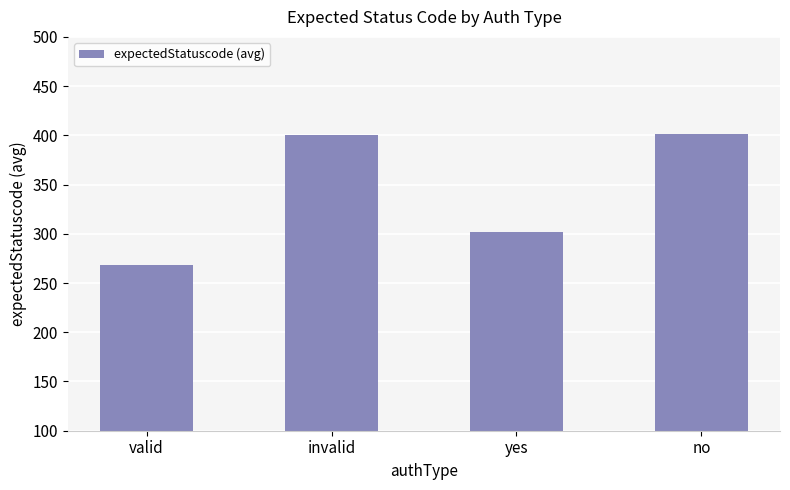

Where is the data nearest to the value 334?

yes